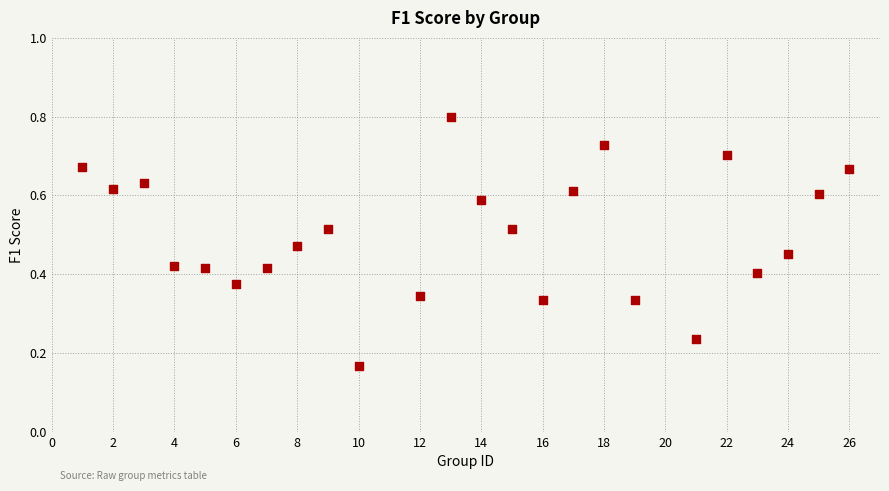

What is the range of X values (max minus min)?

25.0